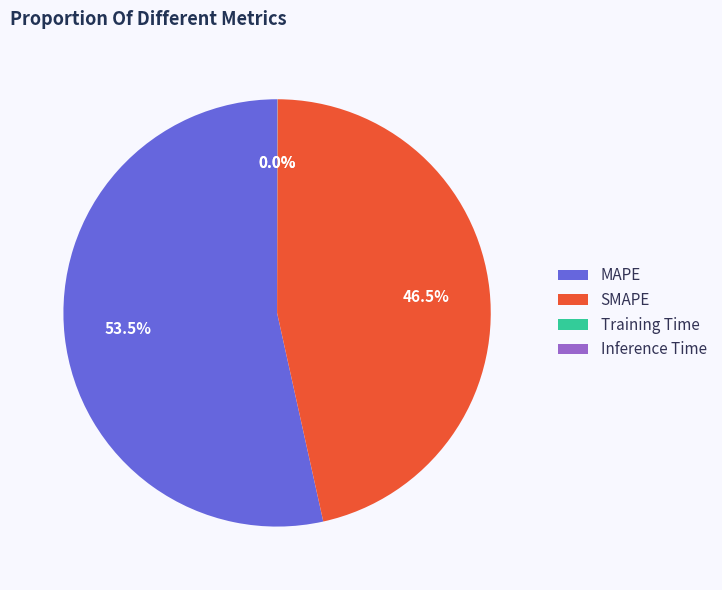

What is the majority slice?

MAPE